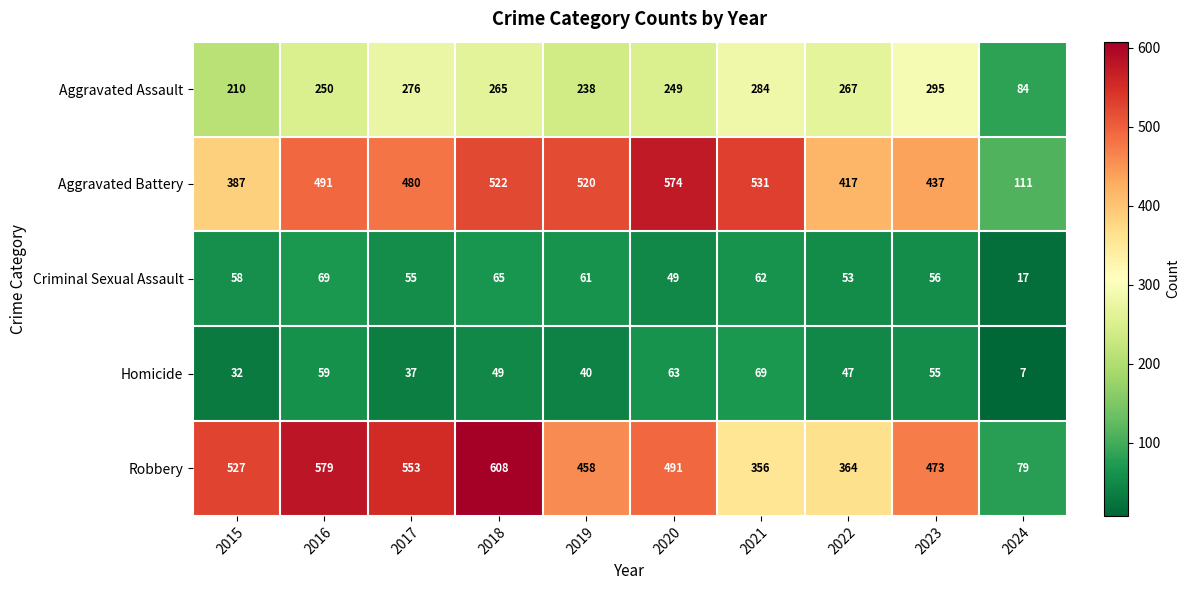

Which category has the highest value across all series?

2018